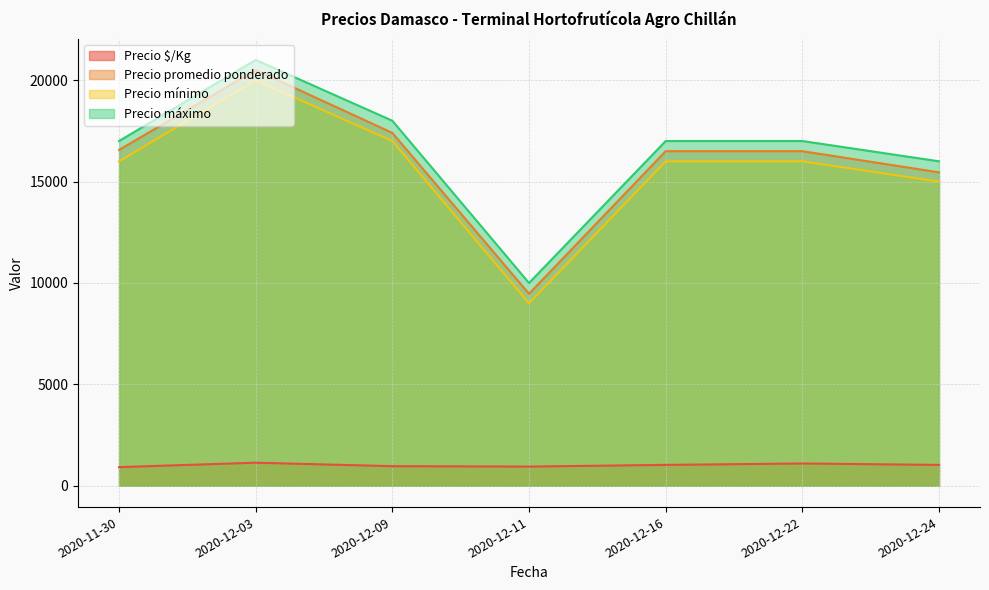

List the series in order of their peak value, lowest first.

Precio $/Kg, Precio mínimo, Precio promedio ponderado, Precio máximo